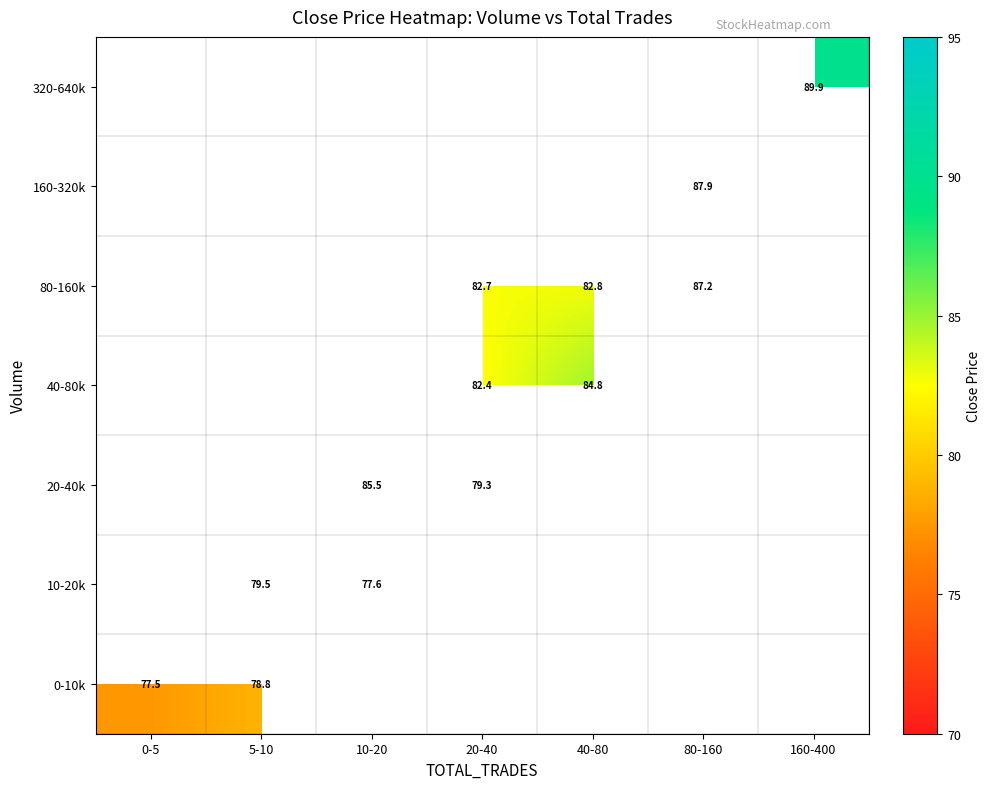

How many categories are shown in the chart?

7